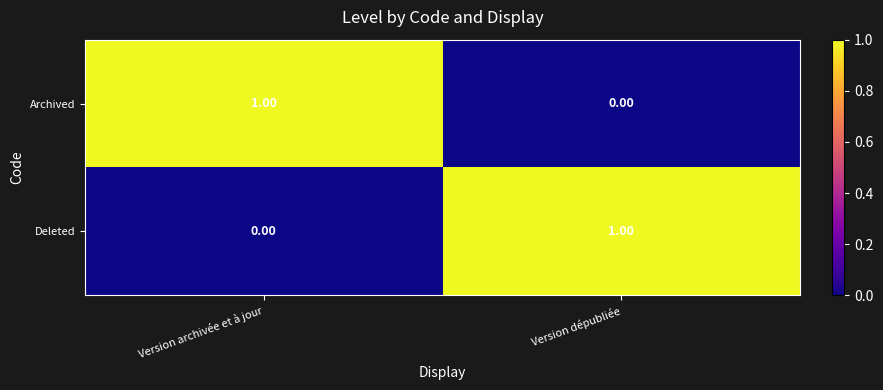

Rank the series at Version dépubliée from lowest to highest value.

Archived, Deleted